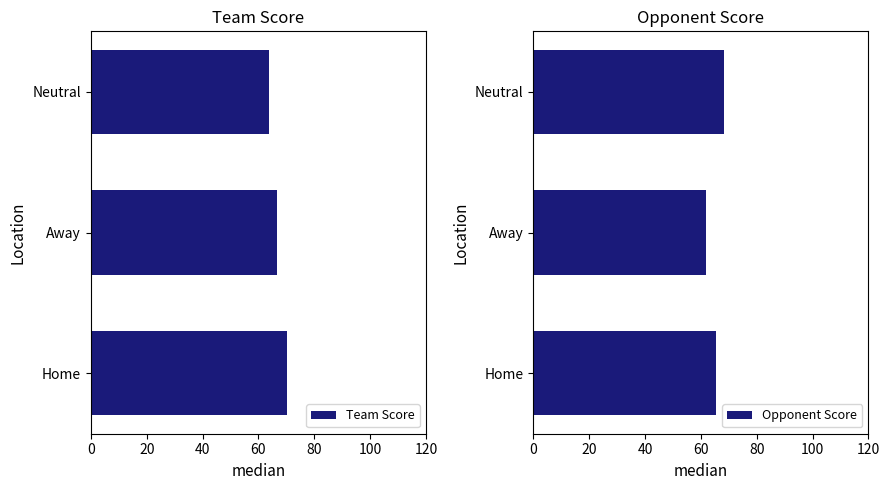

Is it true that Team Score equals 70.2 at Home?

True